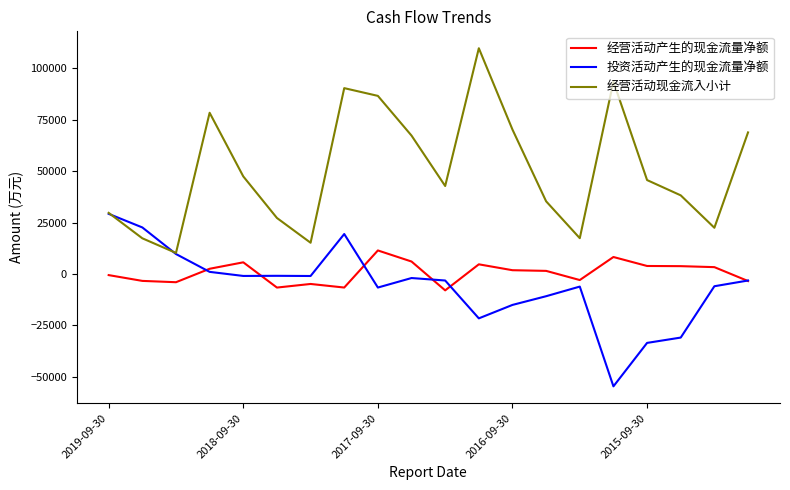

What is the maximum value for 经营活动产生的现金流量净额?

11433